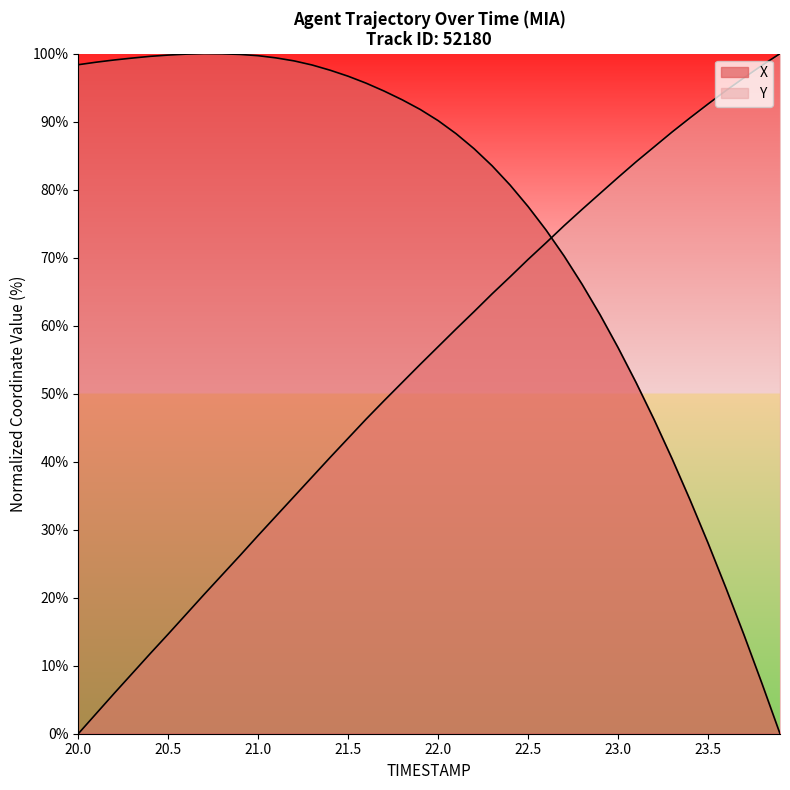

Which series has the widest spread of values?

X